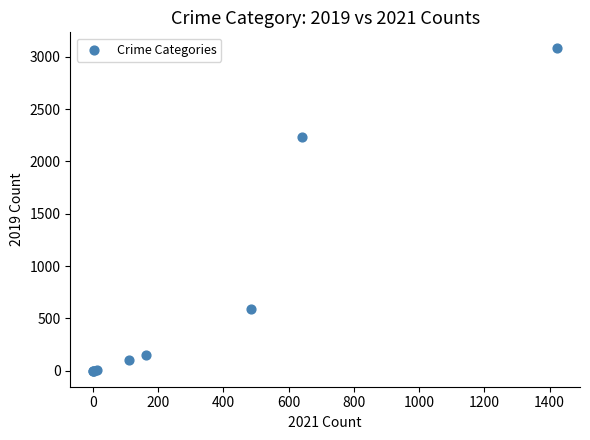

What Y value in the scatter plot is closest to 1540?

2230